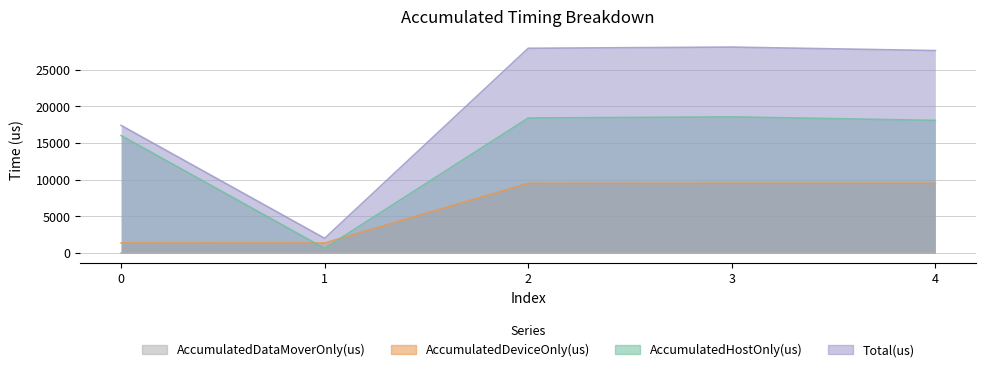

At which category does Total(us) reach its first local peak?

3